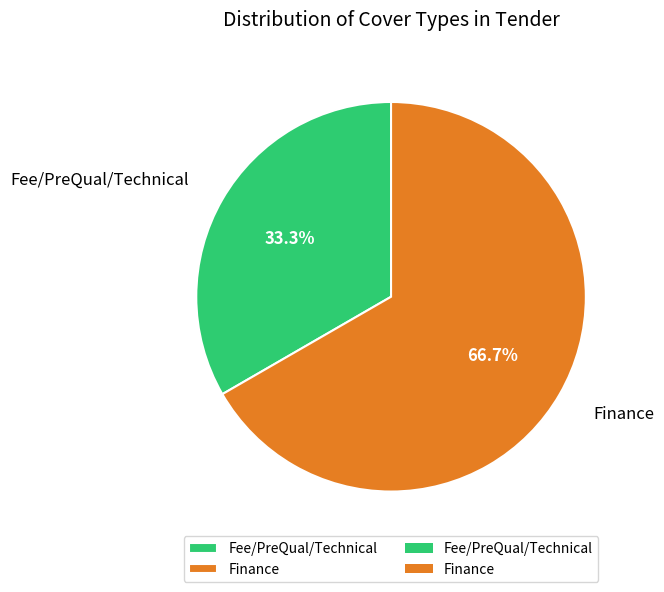

What percentage do Fee/PreQual/Technical and Finance together represent?

100.0%